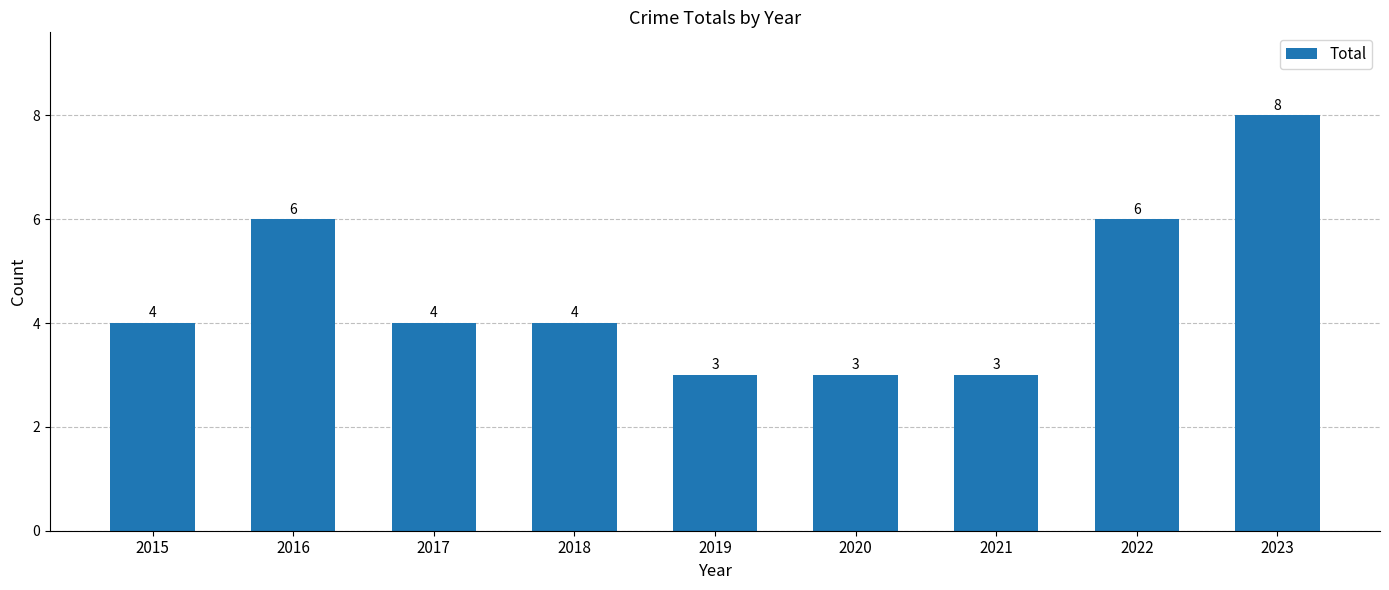

How many data points are less than 4?

3